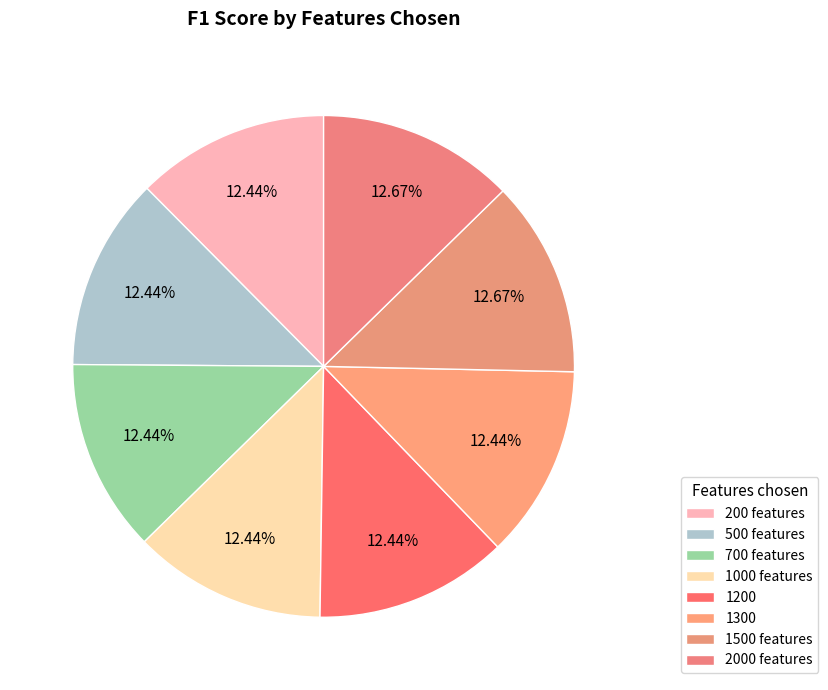

How many segments does this pie chart have?

8